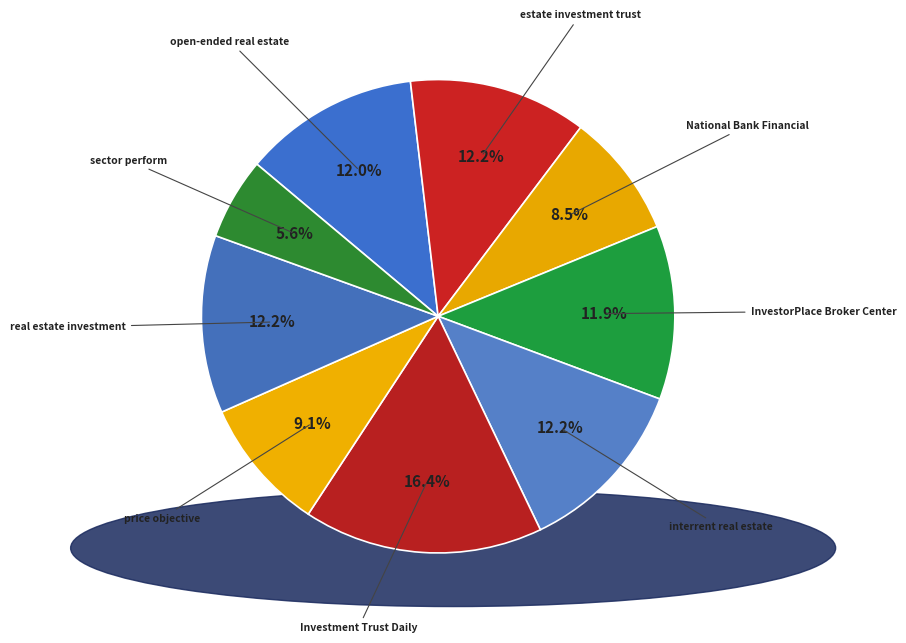

What is the largest slice in the pie chart?

Investment Trust Daily